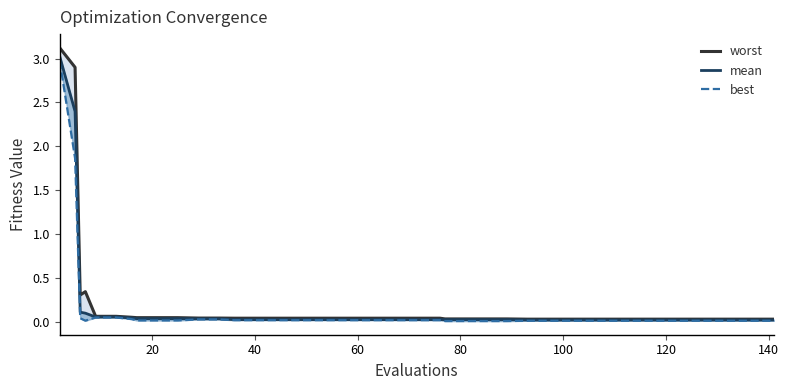

What is the difference between the maximum and minimum values in the best series?

3.0